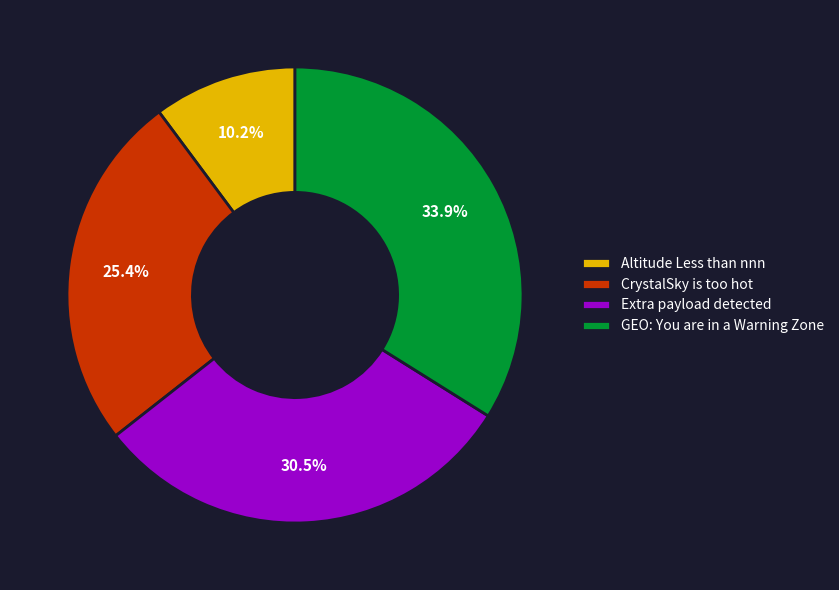

Rank the categories by value from highest to lowest.

GEO: You are in a Warning Zone, Extra payload detected, CrystalSky is too hot, Altitude Less than nnn